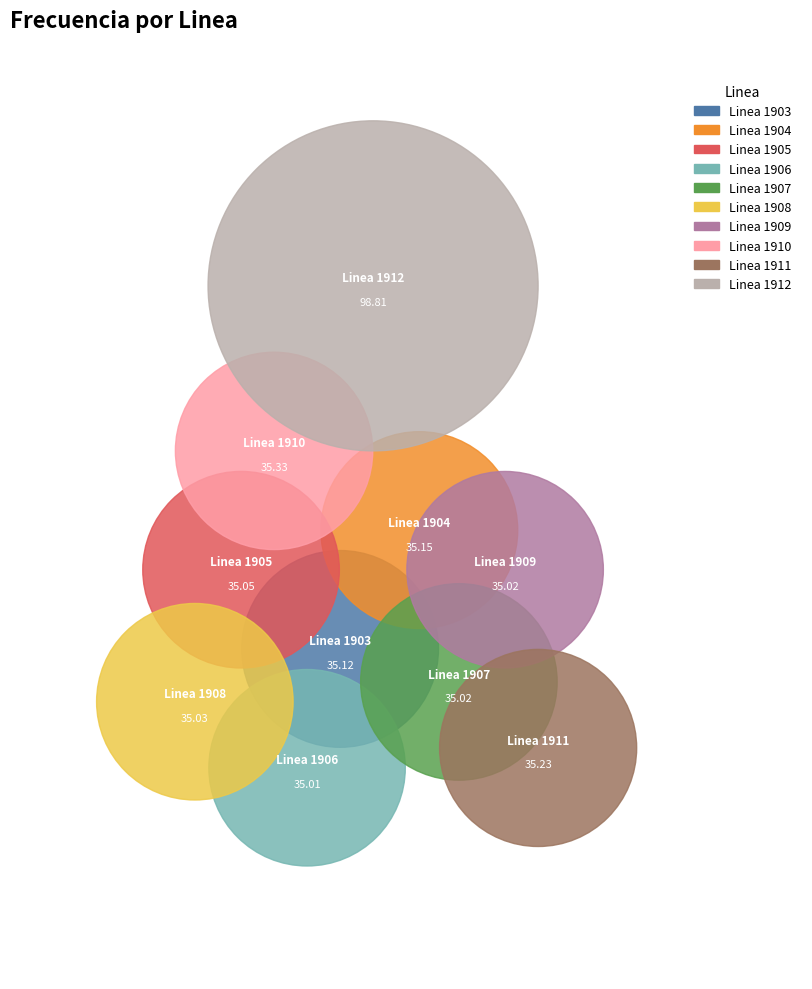

What percentage is NOT represented by Linea 1906?

91.6%